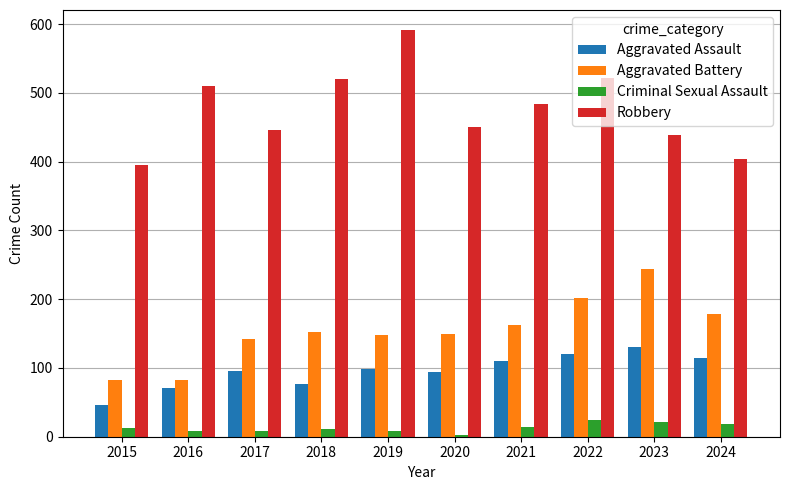

True or false: Criminal Sexual Assault has a value of 8 at 2016.

True